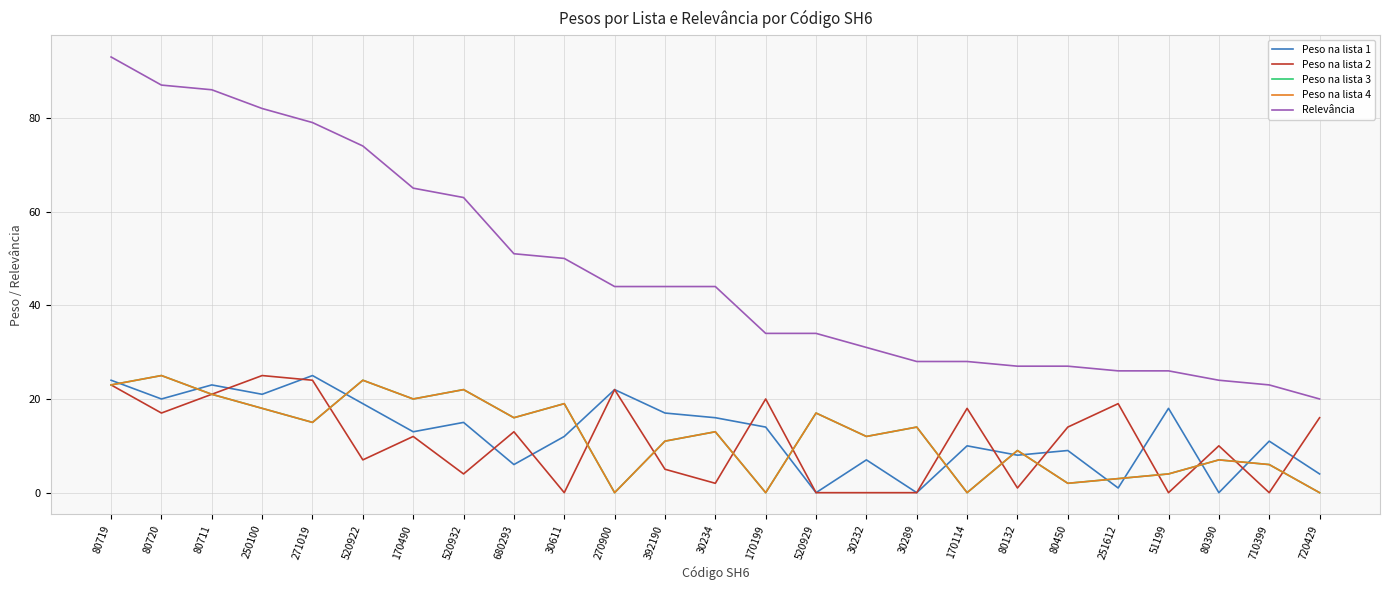

At how many categories does at least one series exceed 80?

4